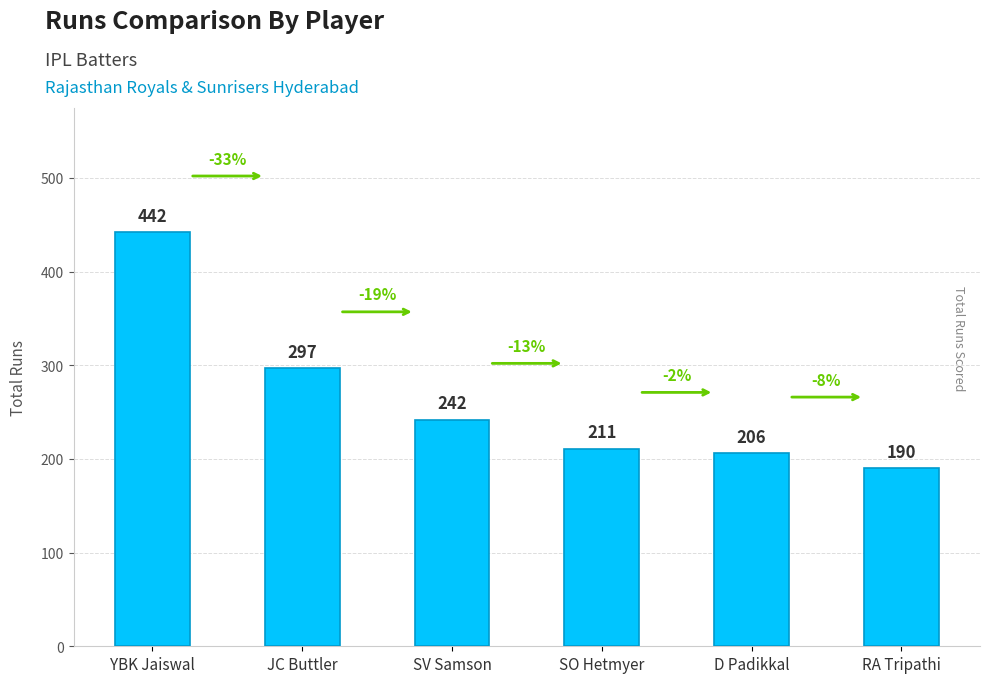

Reading left to right, extract all data points from this chart.

YBK Jaiswal=442	JC Buttler=297	SV Samson=242	SO Hetmyer=211	D Padikkal=206	RA Tripathi=190